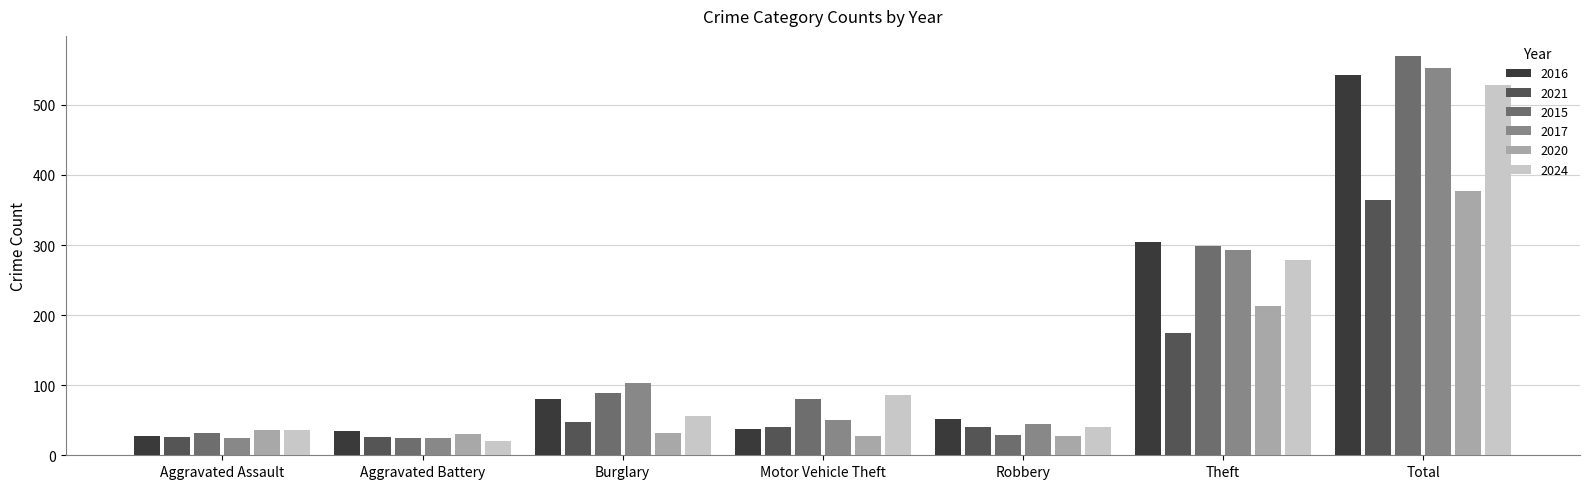

At which label is 2020 closest to 202?

Theft